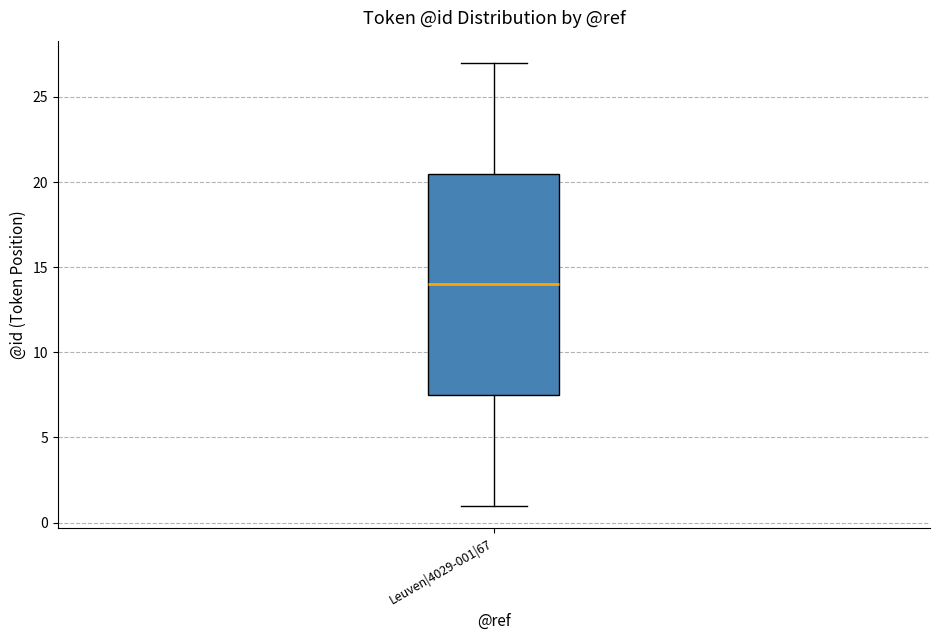

Where does the median line of the box for Leuven|4029-001|67 sit on the y-axis? The values are not printed on the chart, so give them approximately, as read against the axis.

14.0